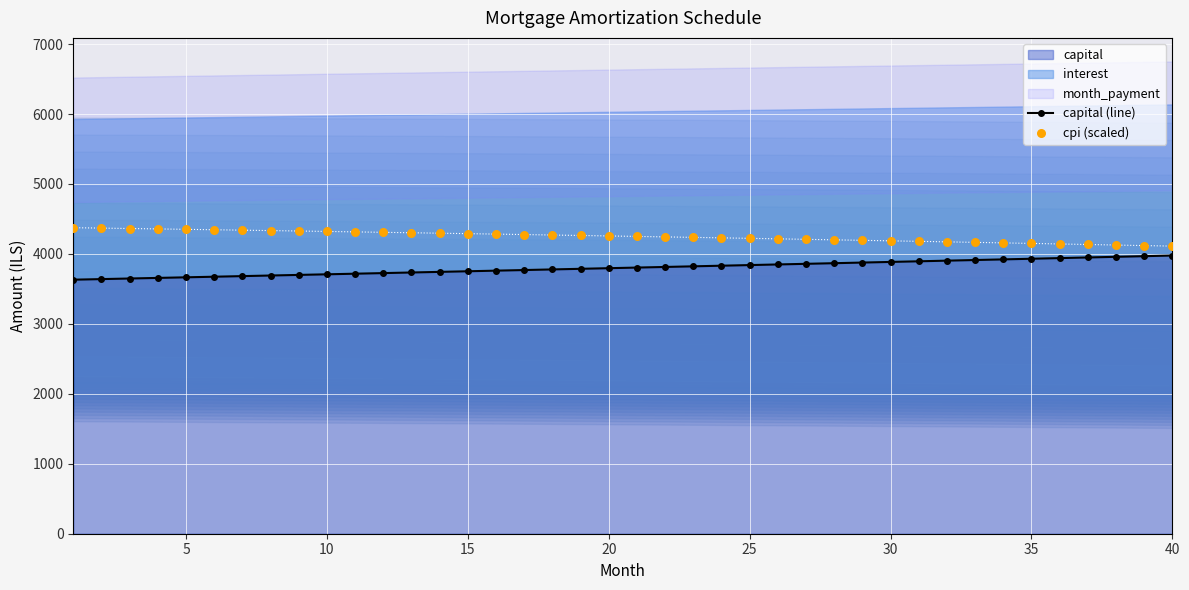

What is the highest value of the capital series?

3977.2